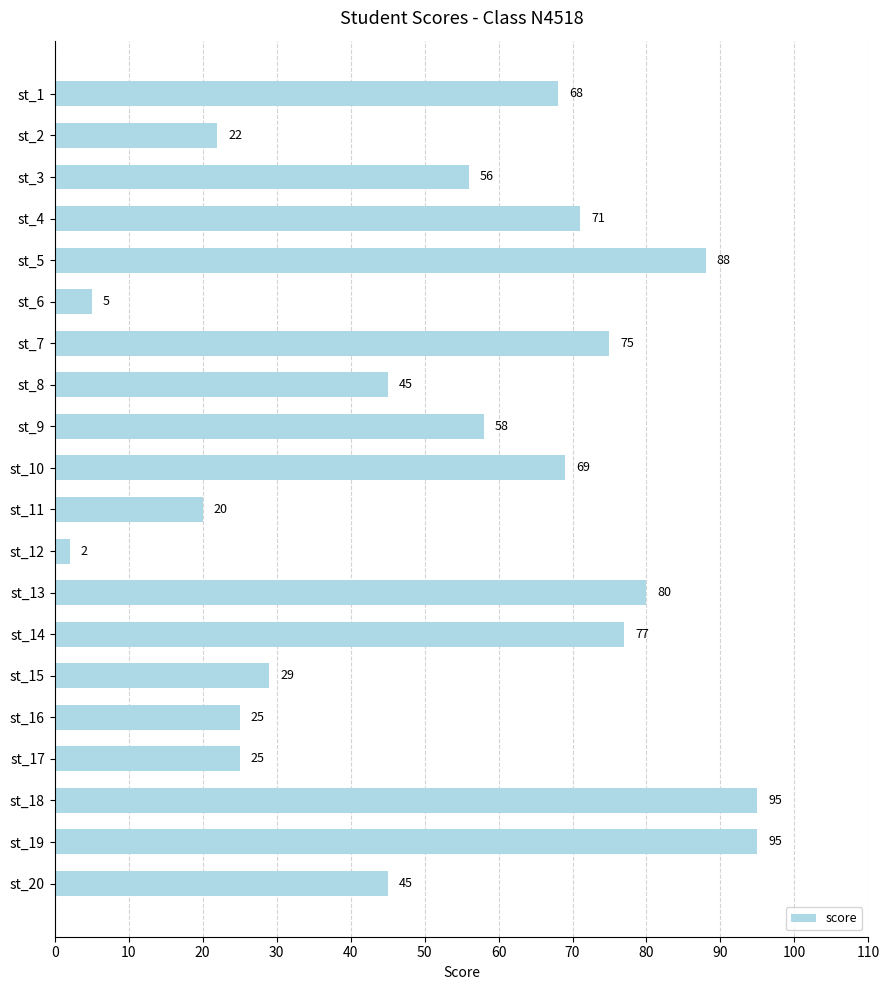

What is the value of the 12th bar from the top?

2